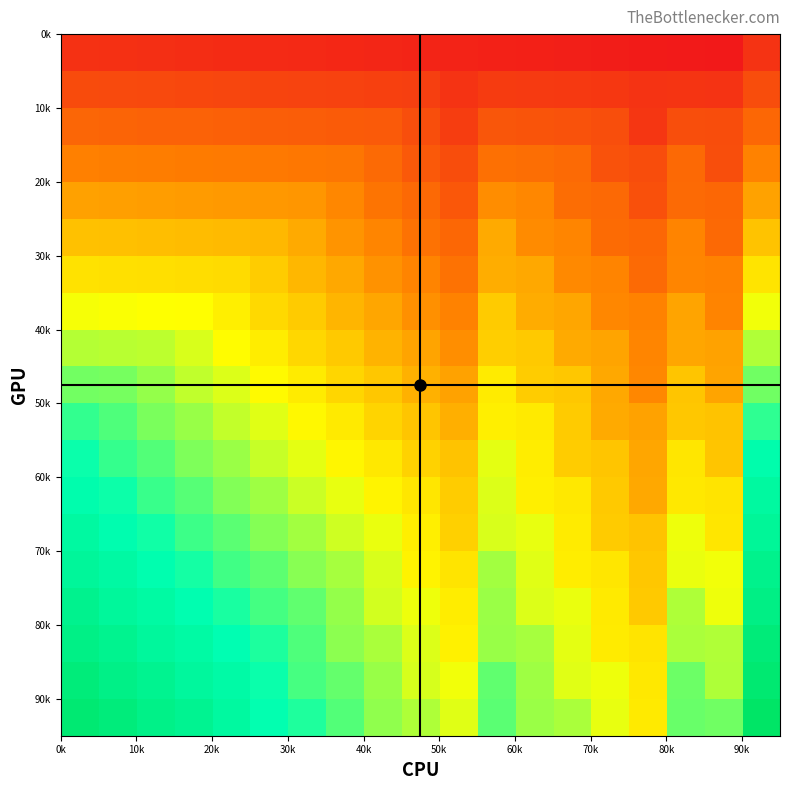

What is the smallest value displayed?

19